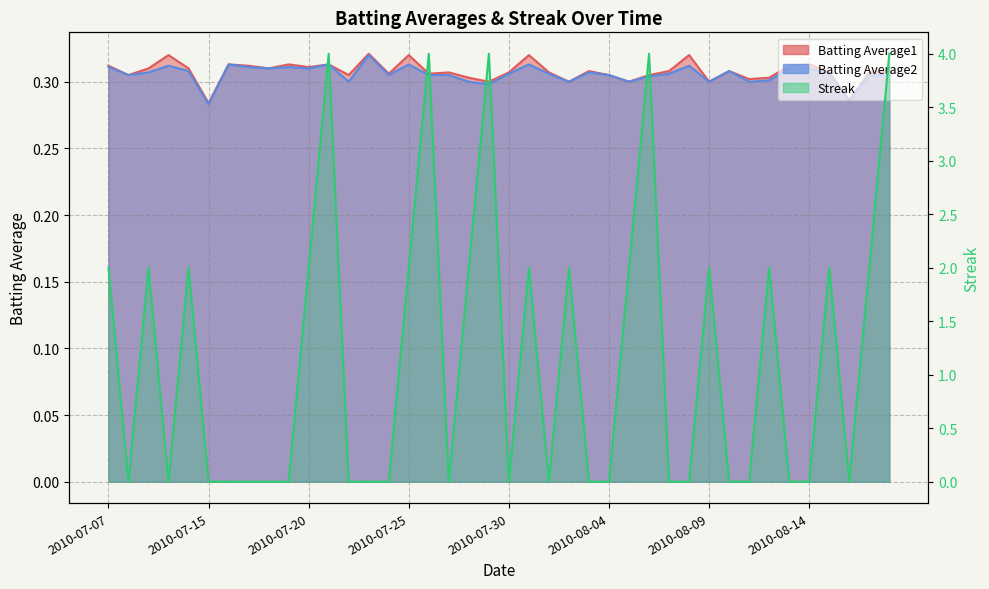

Reading left to right, list all the values displayed in this chart.

Batting Average1: 0.3	0.3	0.3	0.3	0.3	0.3	0.3	0.3	0.3	0.3	0.3	0.3	0.3	0.3	0.3	0.3	0.3	0.3	0.3	0.3	0.3	0.3	0.3	0.3	0.3	0.3	0.3	0.3	0.3	0.3	0.3	0.3	0.3	0.3	0.3	0.3	0.3	0.3	0.3	0.3
Batting Average2: 0.3	0.3	0.3	0.3	0.3	0.3	0.3	0.3	0.3	0.3	0.3	0.3	0.3	0.3	0.3	0.3	0.3	0.3	0.3	0.3	0.3	0.3	0.3	0.3	0.3	0.3	0.3	0.3	0.3	0.3	0.3	0.3	0.3	0.3	0.3	0.3	0.3	0.3	0.3	0.3
Streak: 2.0	0.0	2.0	0.0	2.0	0.0	0.0	0.0	0.0	0.0	2.0	4.0	0.0	0.0	0.0	2.0	4.0	0.0	2.0	4.0	0.0	2.0	0.0	2.0	0.0	0.0	2.0	4.0	0.0	0.0	2.0	0.0	0.0	2.0	0.0	0.0	2.0	0.0	2.0	4.0